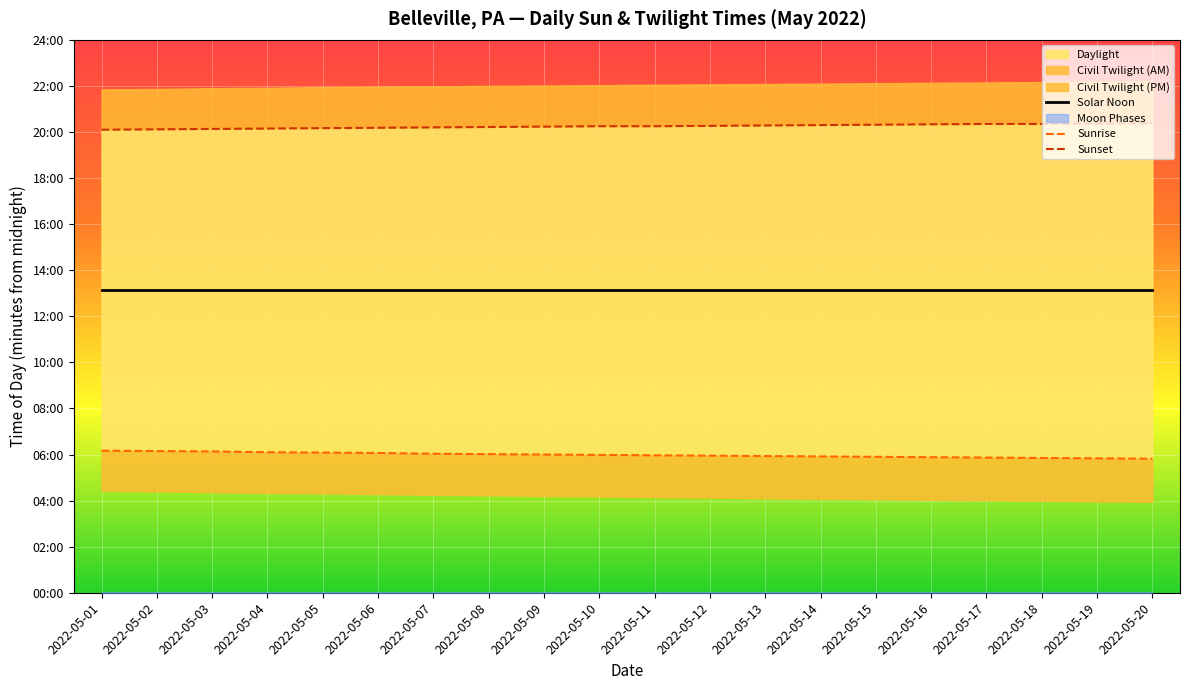

At 2022-05-01, list the series in order from smallest to largest.

Sunrise, Solar Noon, Sunset